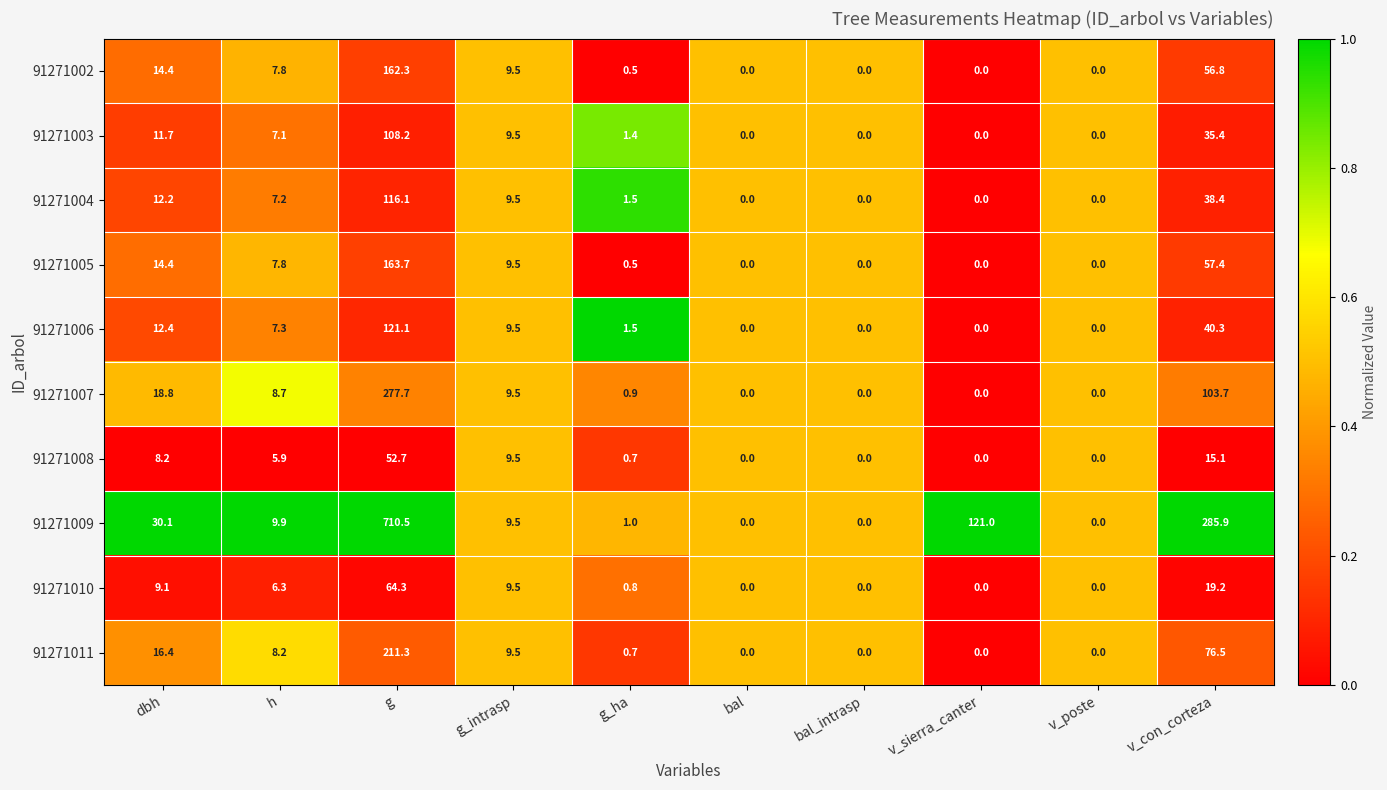

Is it true that 91271010 equals 8.9 at h?

False